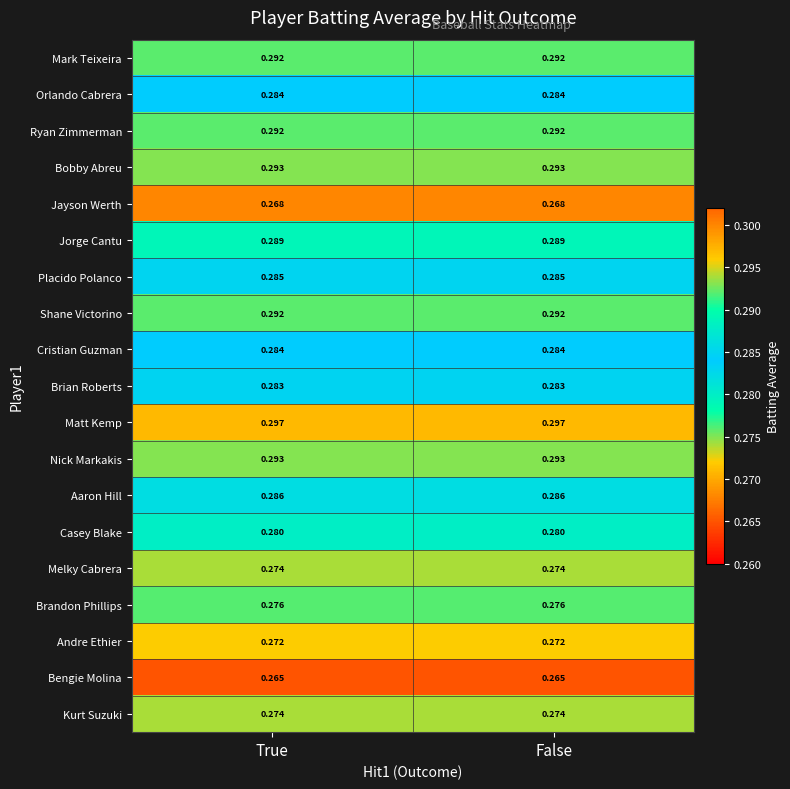

Which series has the largest total across all categories?

Matt Kemp